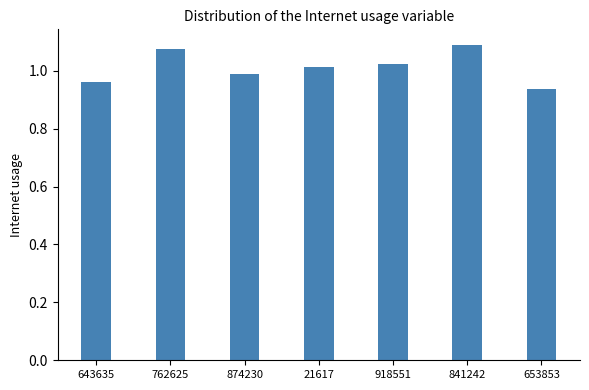

What is the sum of all values?

7.1